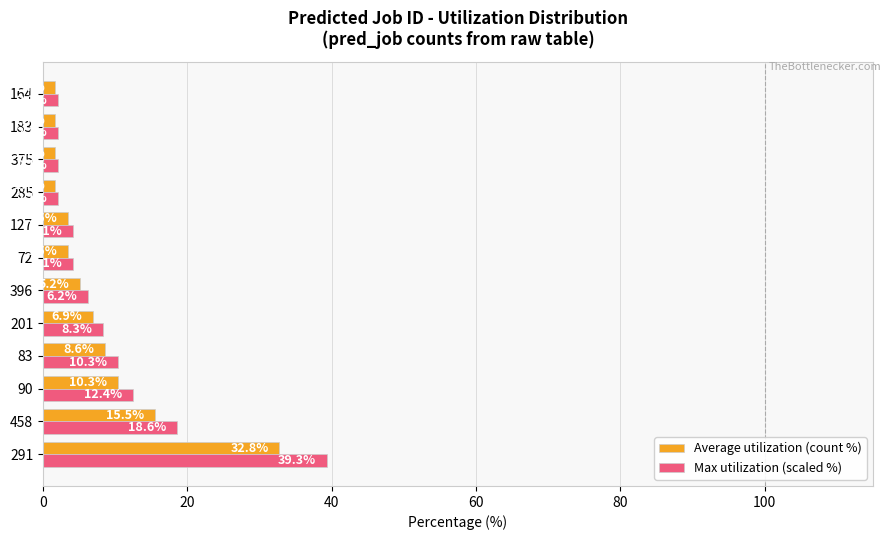

Is the value of Average utilization (count %) at 183 greater than the value of Max utilization (scaled %) at 90?

No